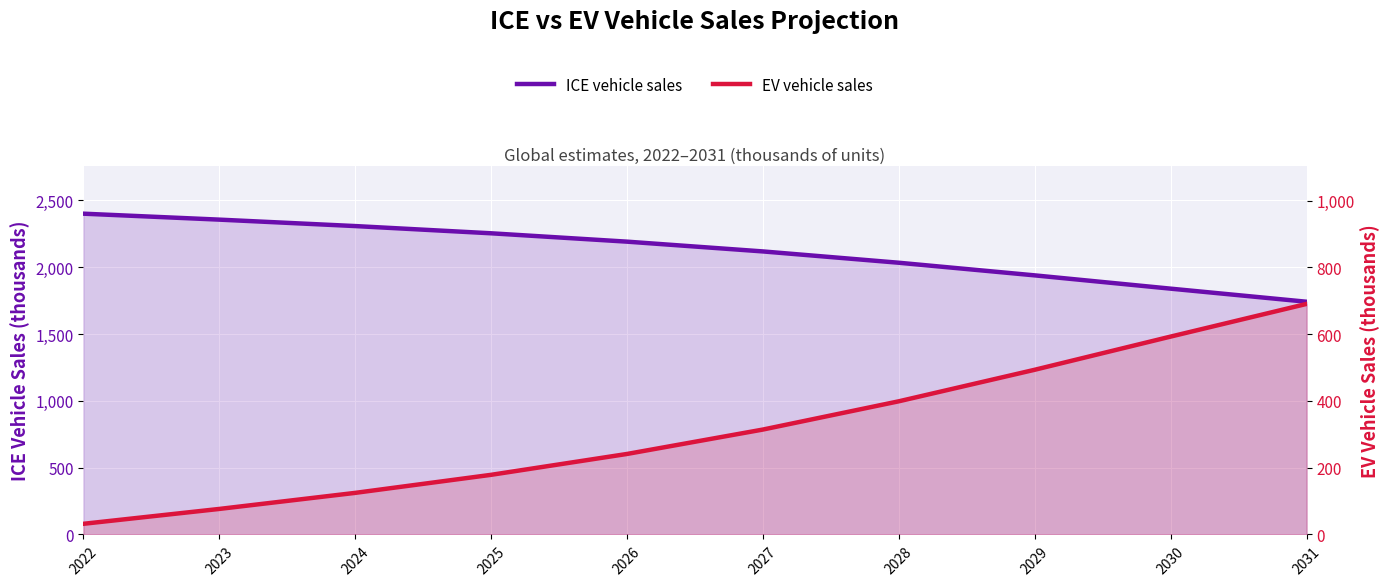

What is the difference between the maximum and minimum values in the EV vehicle sales series?

659.0